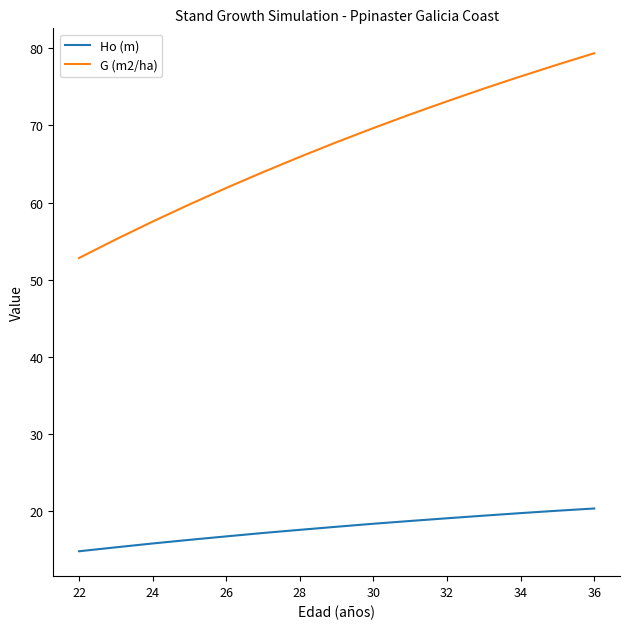

What is the difference between the maximum and minimum values in the G (m2/ha) series?

26.6